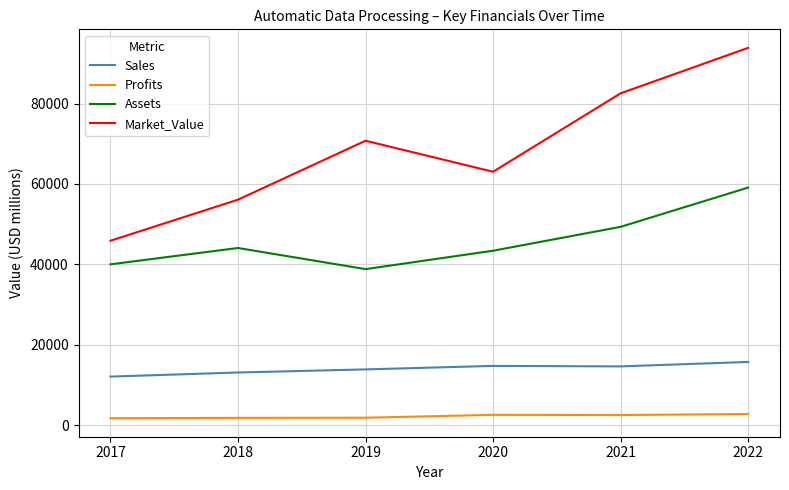

How many values in the Profits series are below 2482?

3